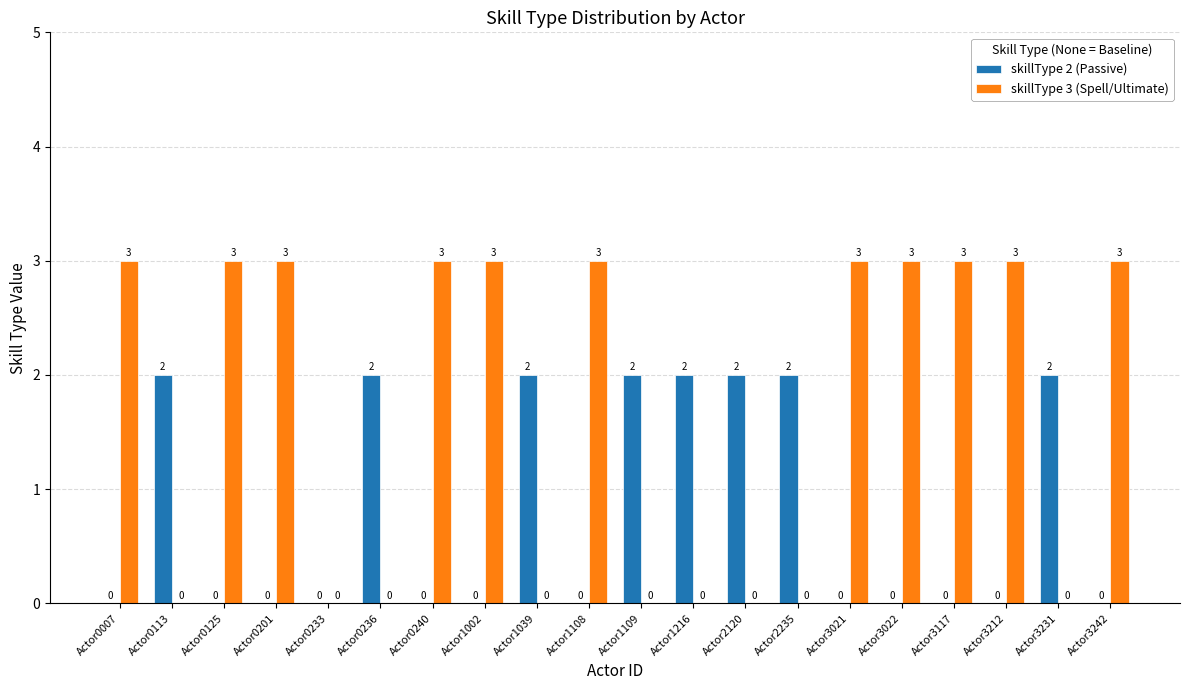

Reading right to left, list all the values displayed in this chart.

skillType 2 (Passive): Actor3242=0	Actor3231=2	Actor3212=0	Actor3117=0	Actor3022=0	Actor3021=0	Actor2235=2	Actor2120=2	Actor1216=2	Actor1109=2	Actor1108=0	Actor1039=2	Actor1002=0	Actor0240=0	Actor0236=2	Actor0233=0	Actor0201=0	Actor0125=0	Actor0113=2	Actor0007=0
skillType 3 (Spell/Ultimate): Actor3242=3	Actor3231=0	Actor3212=3	Actor3117=3	Actor3022=3	Actor3021=3	Actor2235=0	Actor2120=0	Actor1216=0	Actor1109=0	Actor1108=3	Actor1039=0	Actor1002=3	Actor0240=3	Actor0236=0	Actor0233=0	Actor0201=3	Actor0125=3	Actor0113=0	Actor0007=3